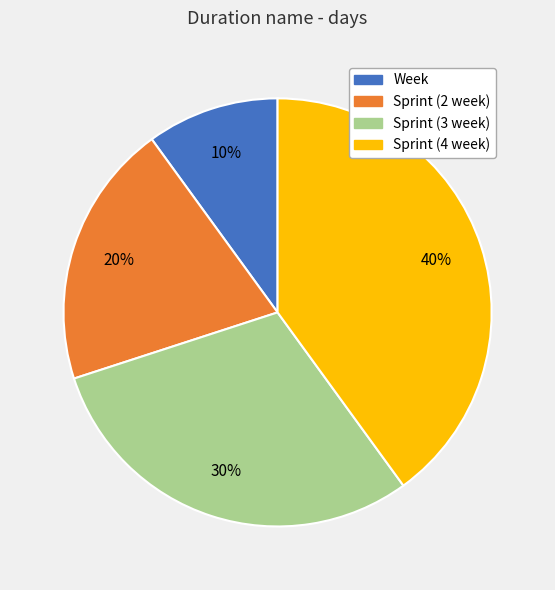

To the nearest percent, what percentage of the pie is Sprint (2 week)?

20%